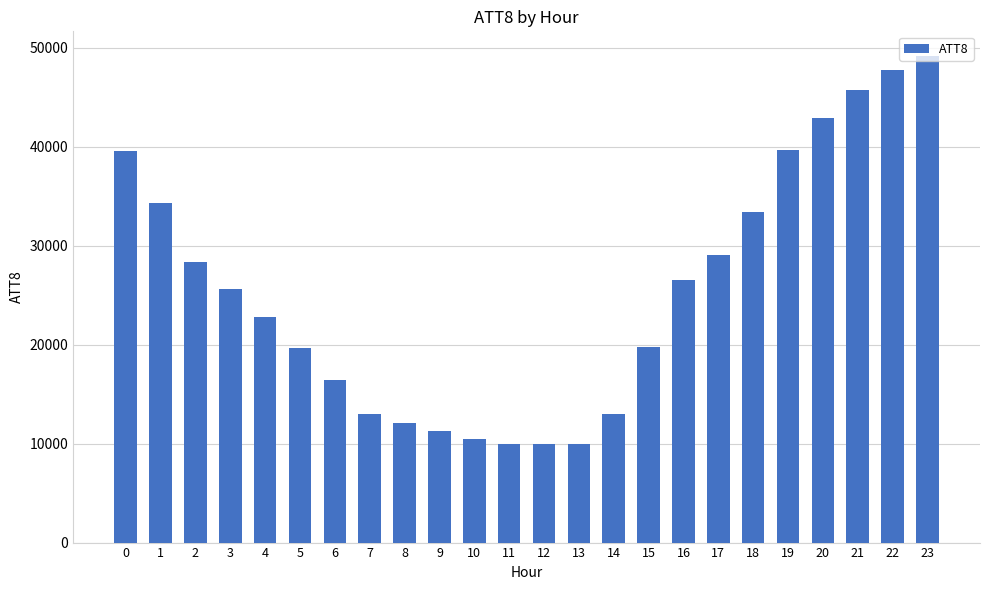

Is it true that the value at 6 is 5875?

False